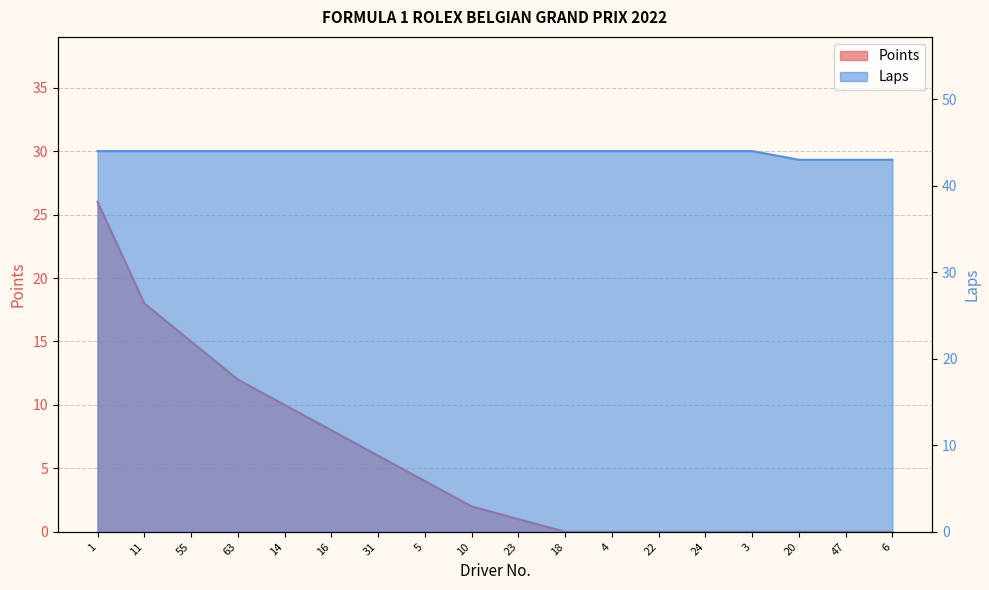

Reading left to right, transcribe all the data shown in this chart.

Points: 26	18	15	12	10	8	6	4	2	1	0	0	0	0	0	0	0	0
Laps: 44	44	44	44	44	44	44	44	44	44	44	44	44	44	44	43	43	43